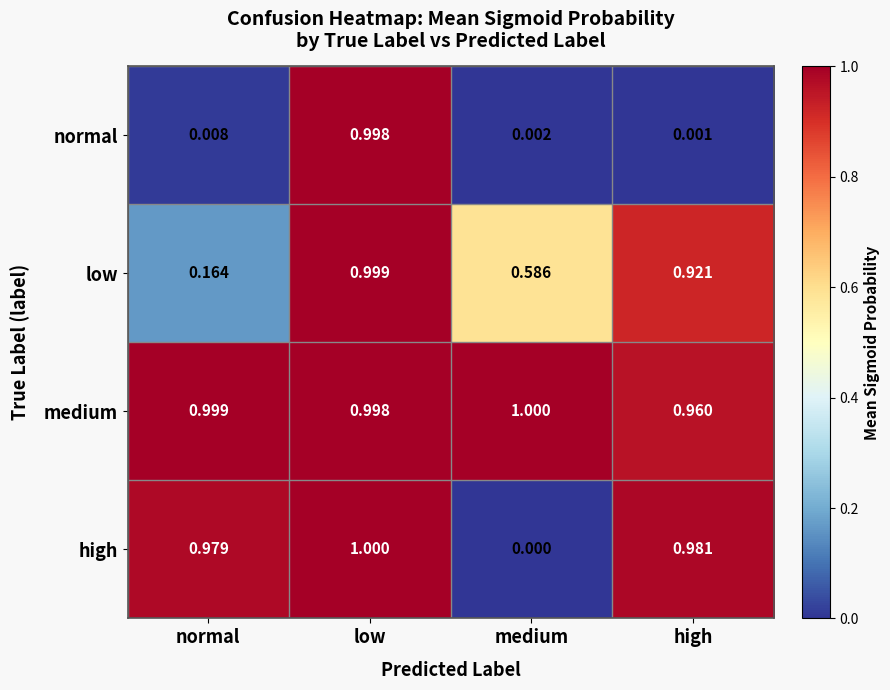

At which label is medium closest to 0?

high